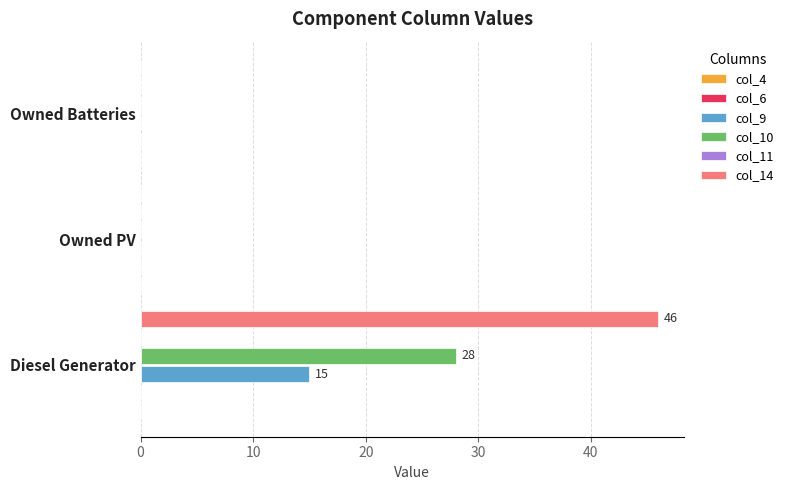

How many groups of bars are there?

3